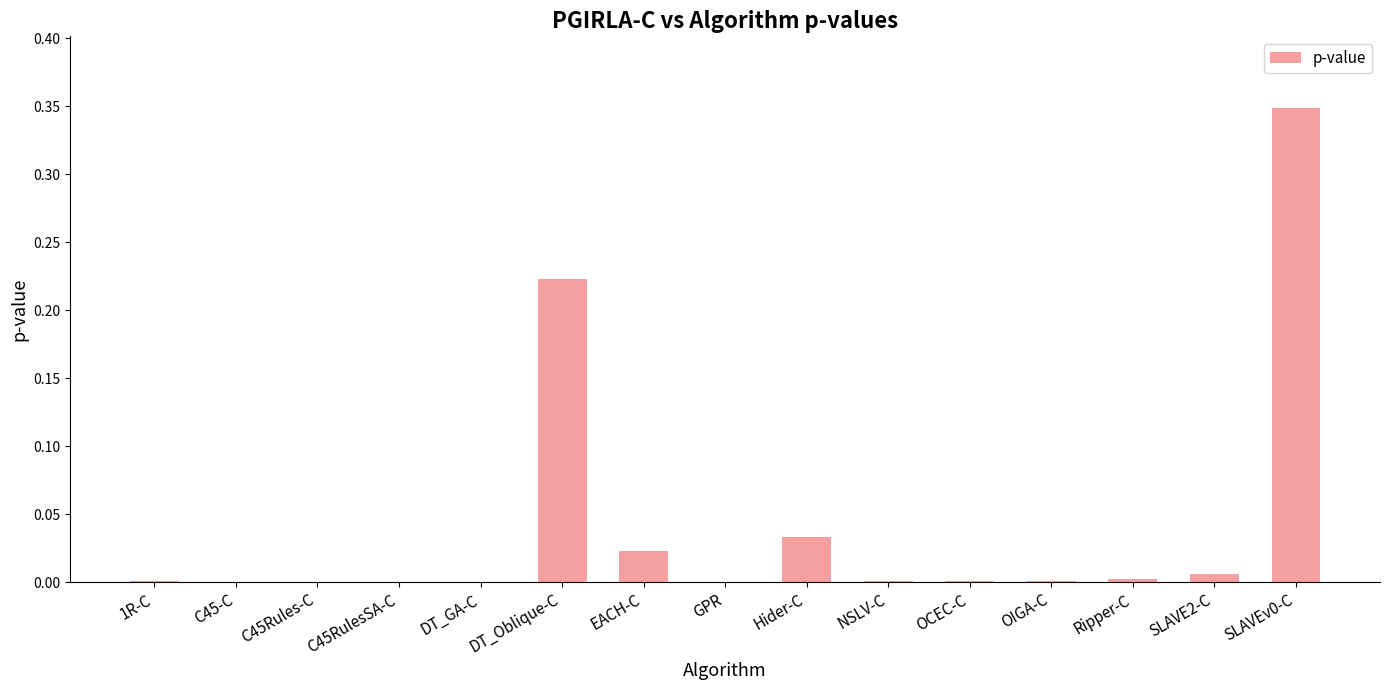

Are the bars horizontal?

No